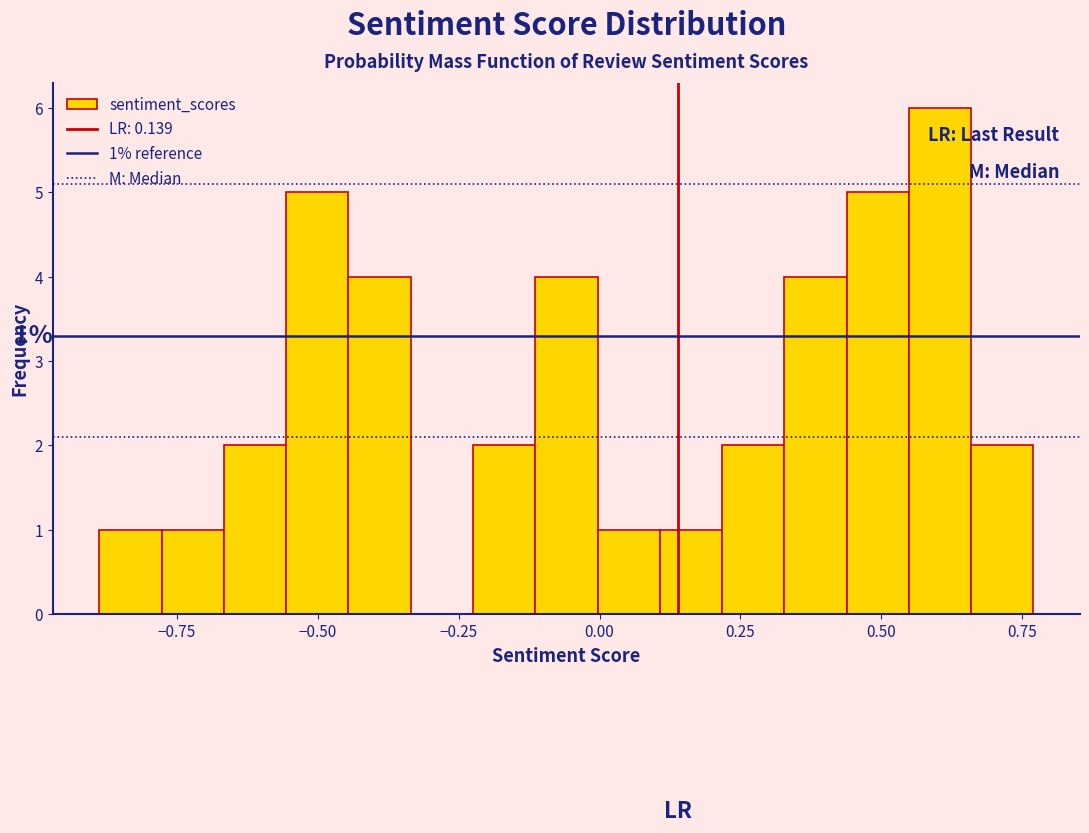

Read against the x-axis, roughly where is the centre of the tallest bar?

0.60